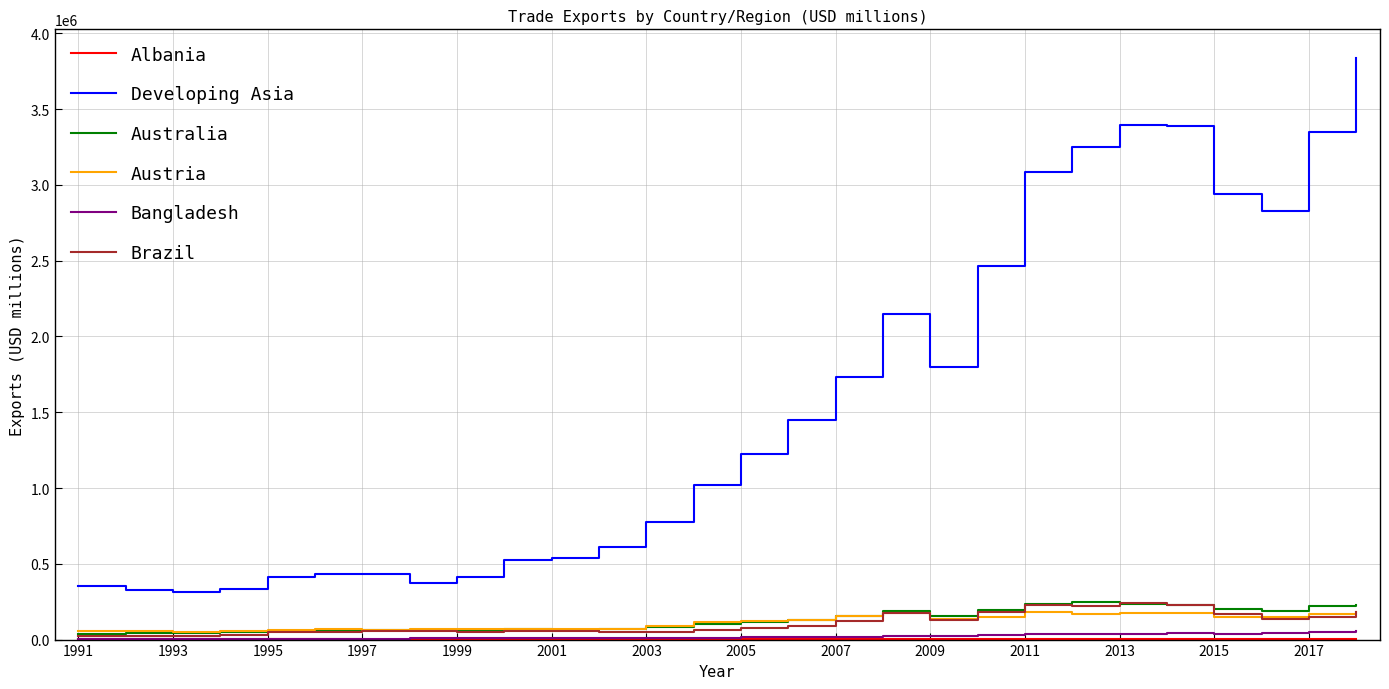

Which series has the widest spread of values?

Developing Asia